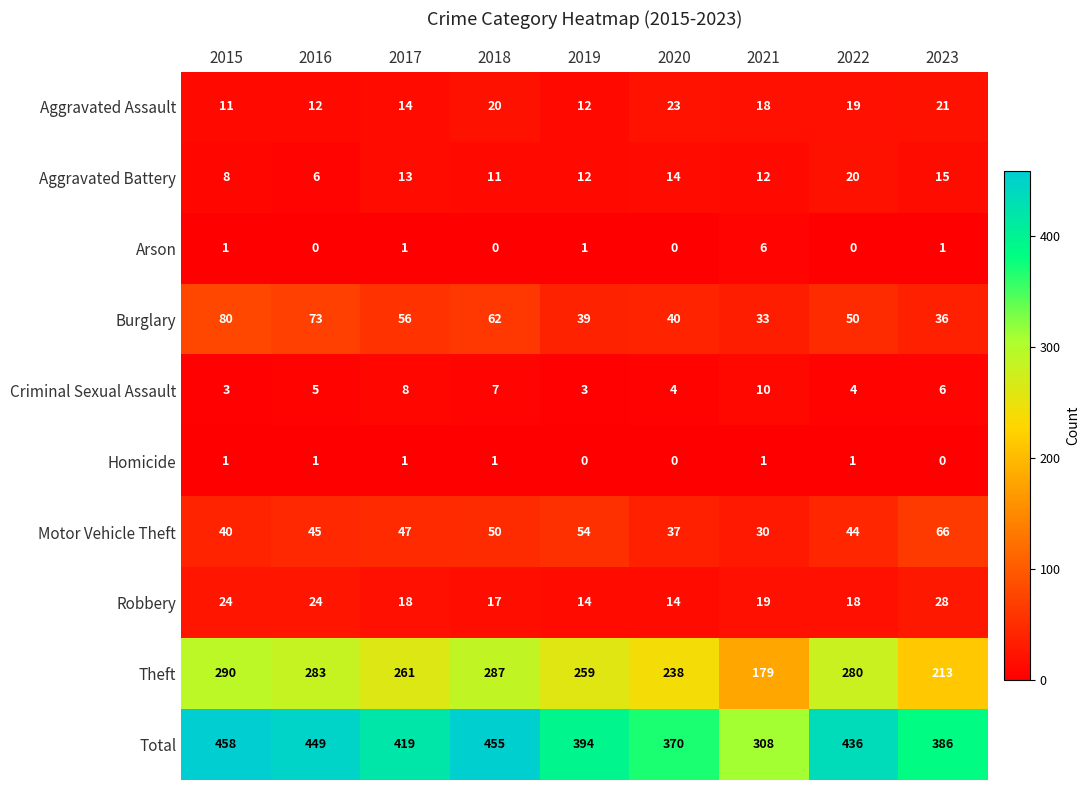

At which label does Theft first exceed 261?

2015